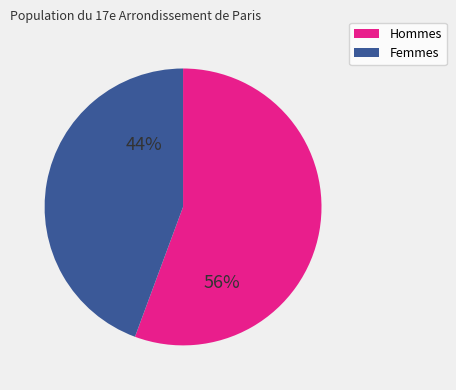

Does any single category account for the majority?

Yes